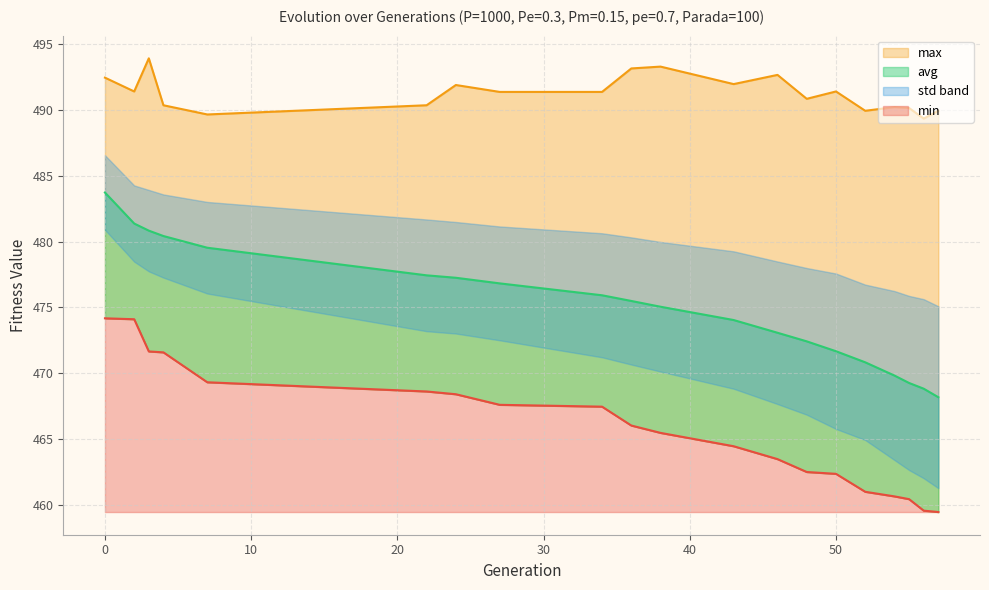

Which category has the highest value in the max series?

3